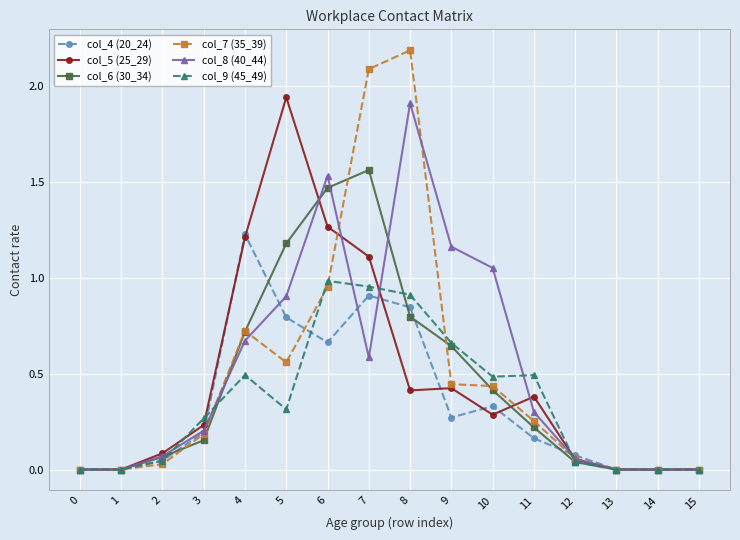

Which series changed the most between 10 and 15?

col_8 (40_44)